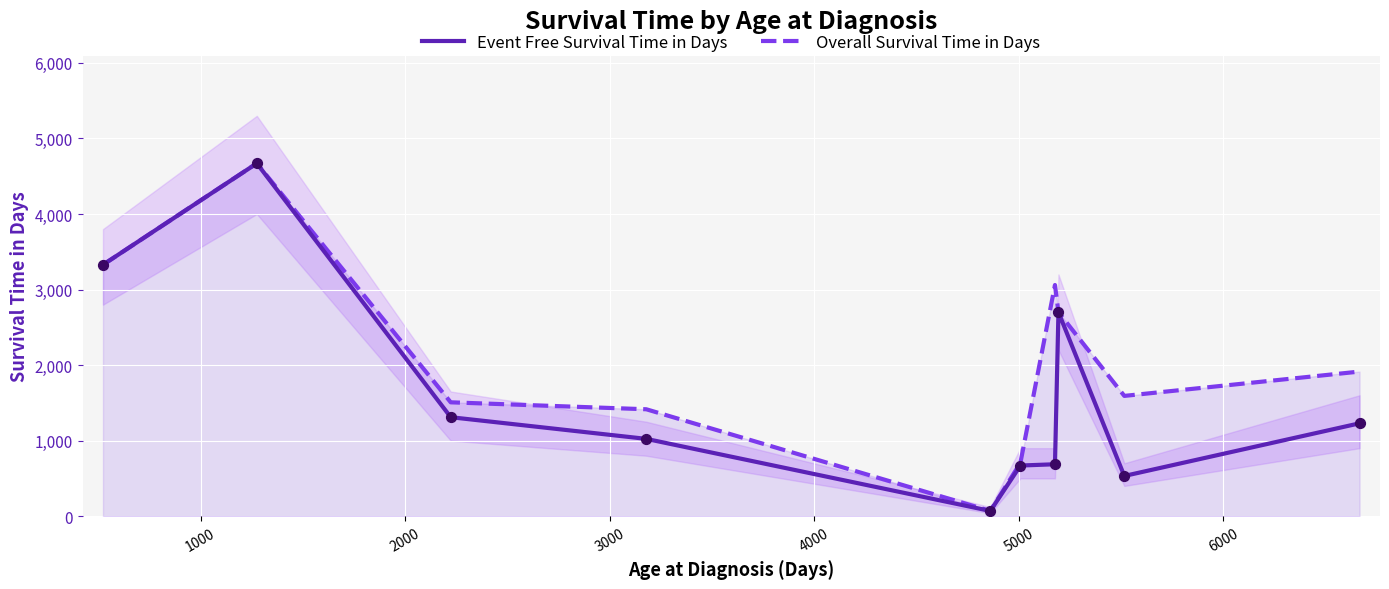

Which series contains the lowest Y value?

Event Free Survival Time in Days